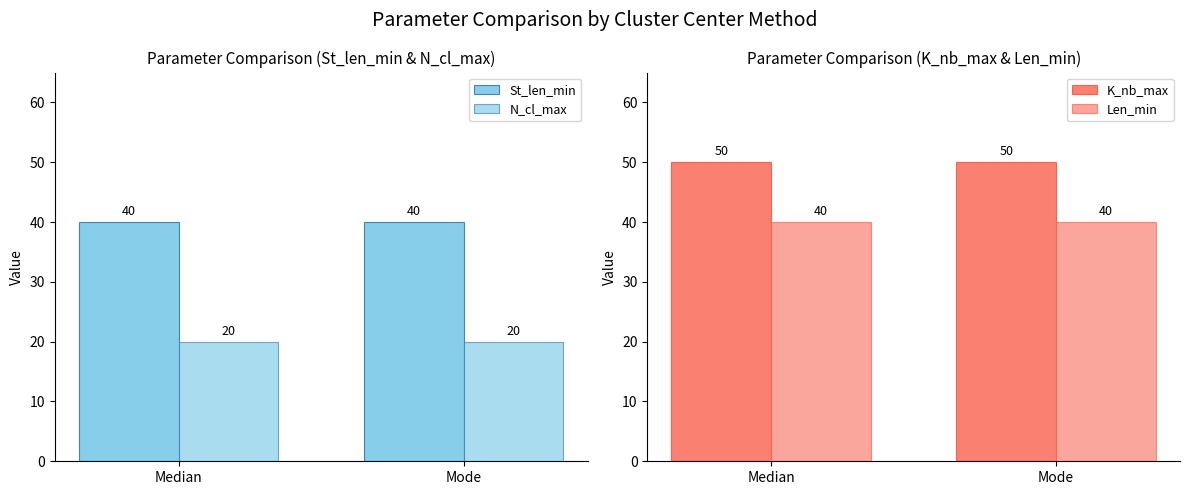

Rank the categories by N_cl_max value from highest to lowest.

Median, Mode